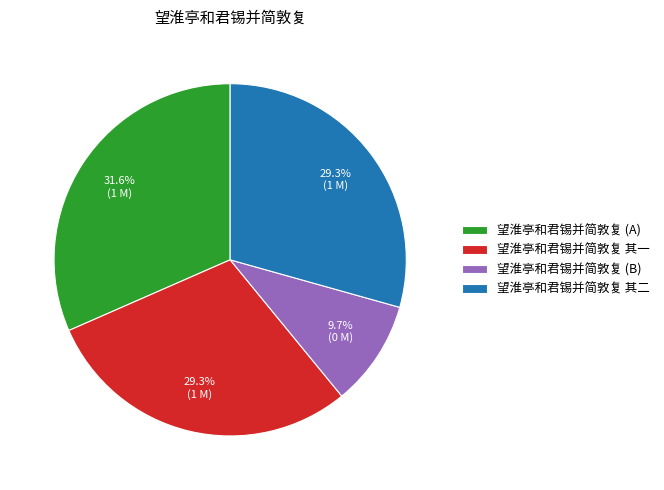

Between 望淮亭和君锡并简敦复 (B) and 望淮亭和君锡并简敦复 其一, which is larger?

望淮亭和君锡并简敦复 其一